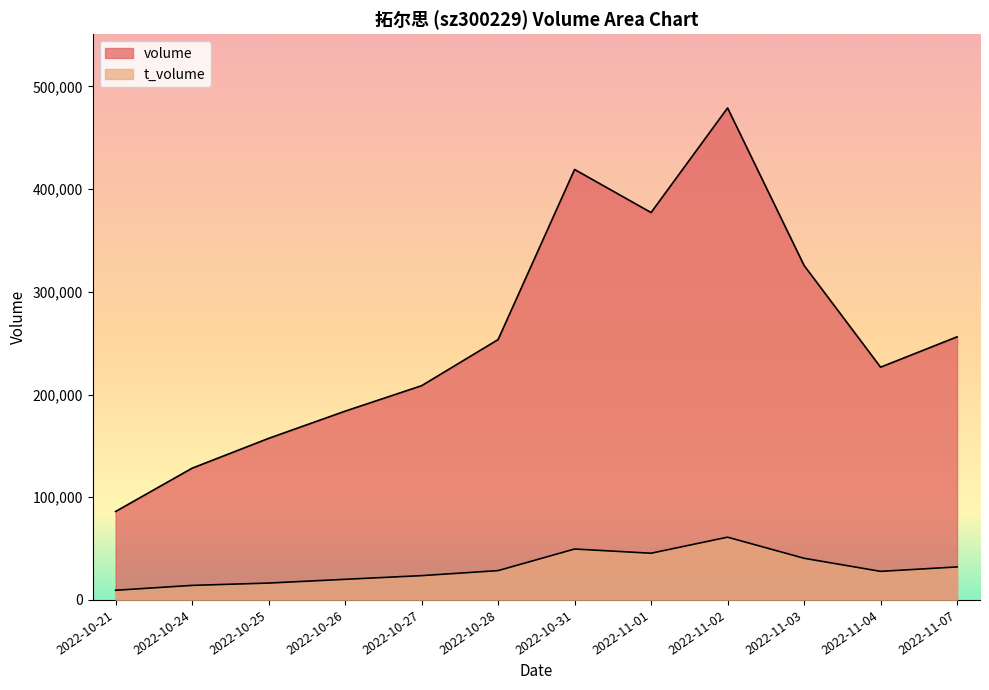

What are all the series names shown in the legend?

volume, t_volume